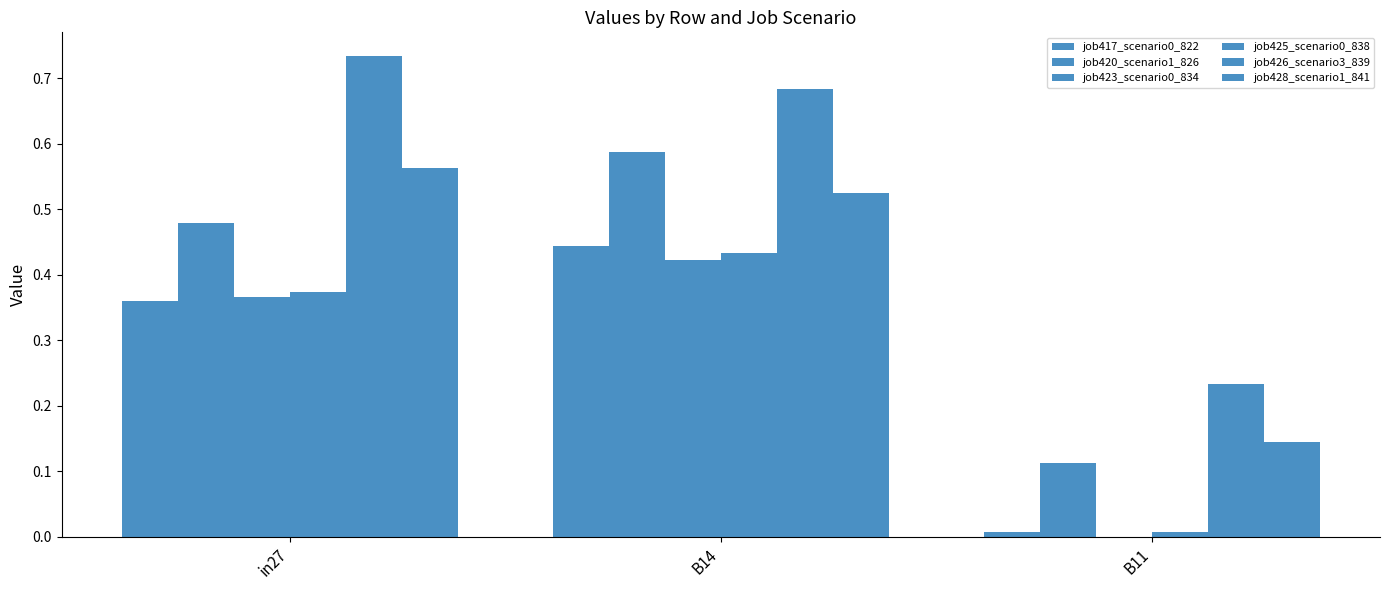

At which category is the sum across all series the highest?

B14